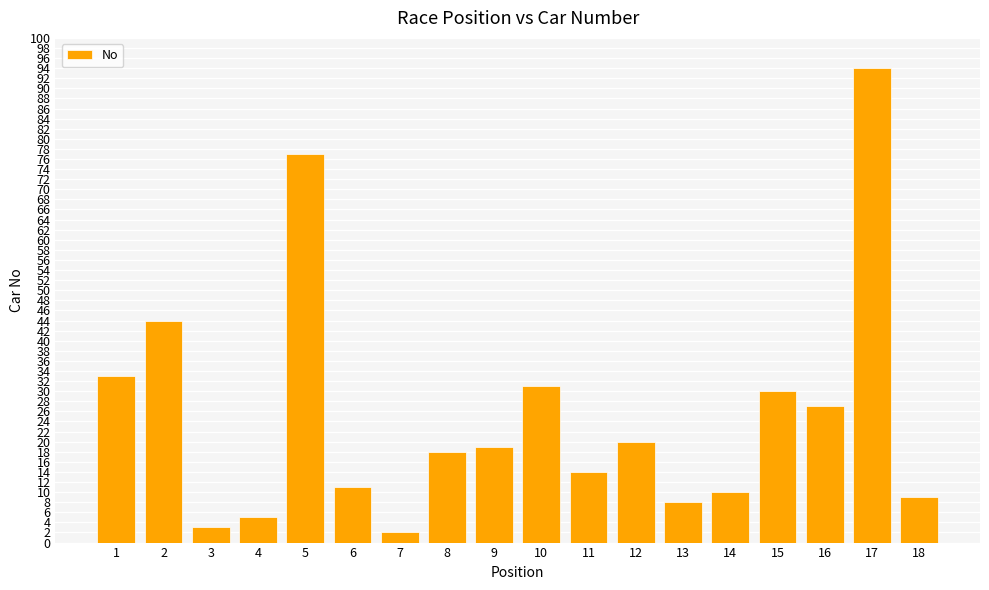

True or false: the data shows 13 at 15.

False